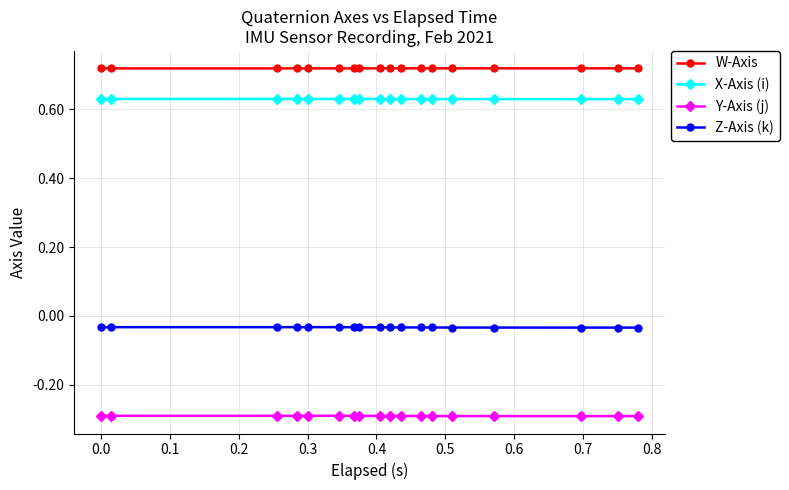

Count the X-Axis (i) values in the range 0 to 1.

18